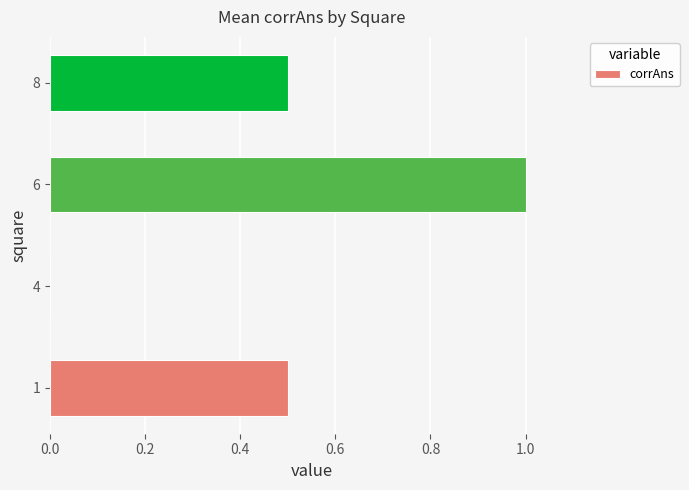

At which category does the chart reach its peak across all series?

6